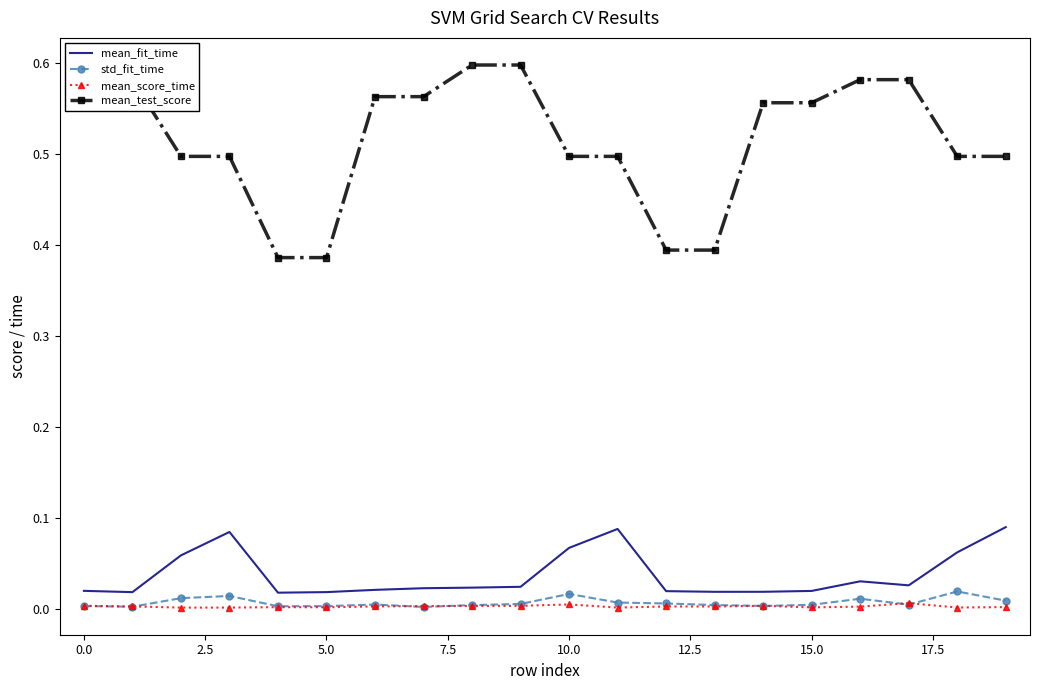

Which series has the largest total across all categories?

mean_test_score